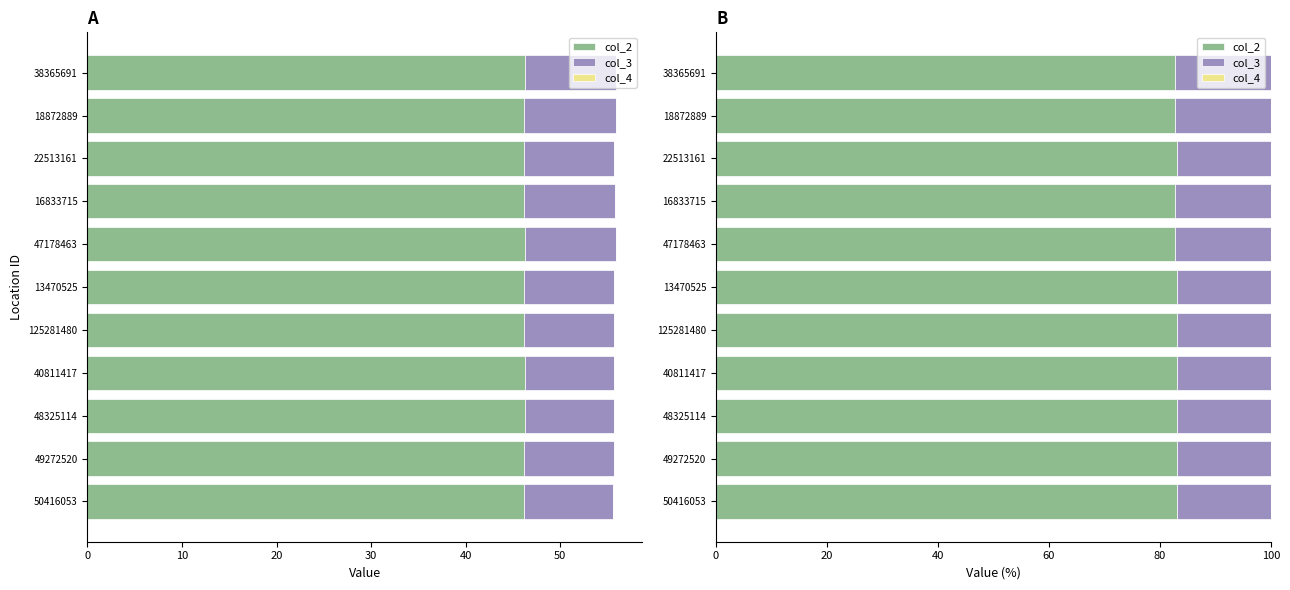

What is the total value across all series at 22513161?

100.0